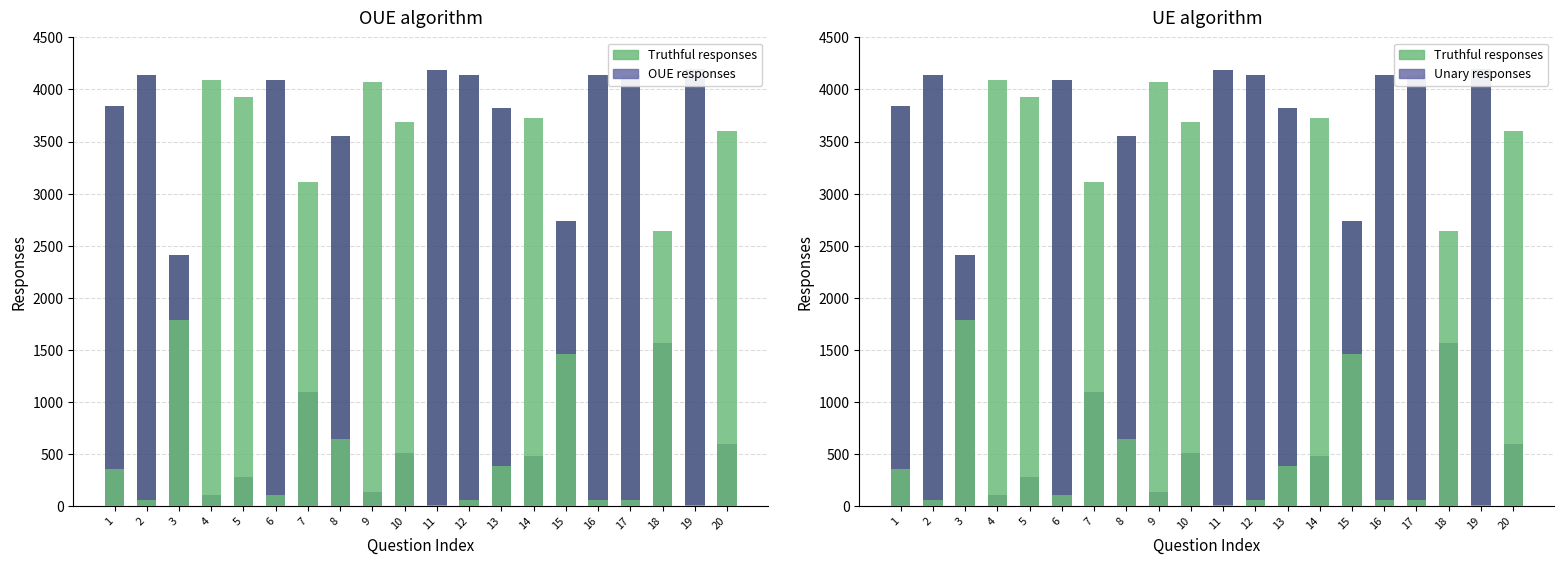

Which label corresponds to the largest value in the chart?

19